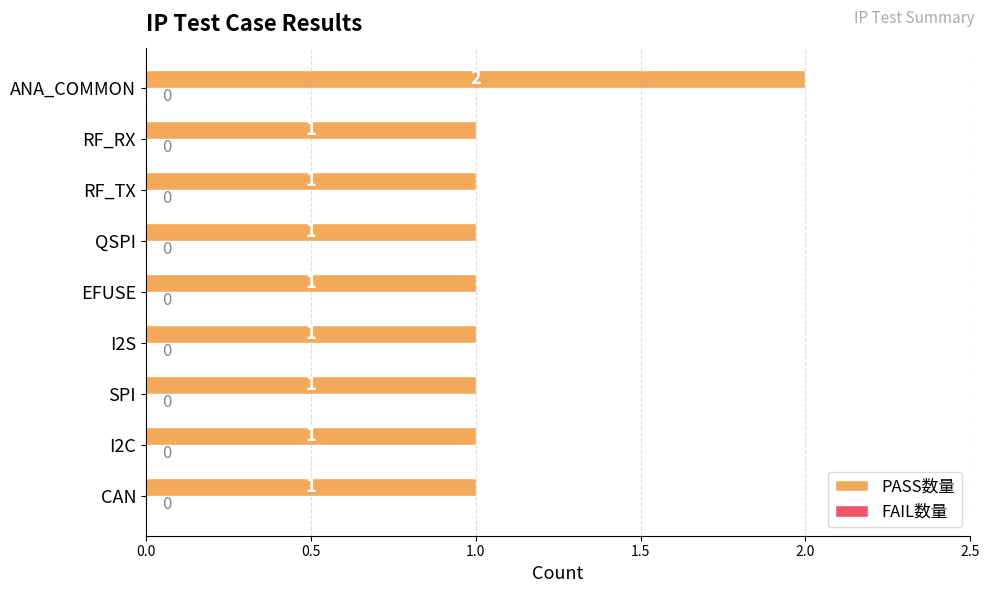

Approximately how many times larger is the value at I2C compared to CAN?

1.0